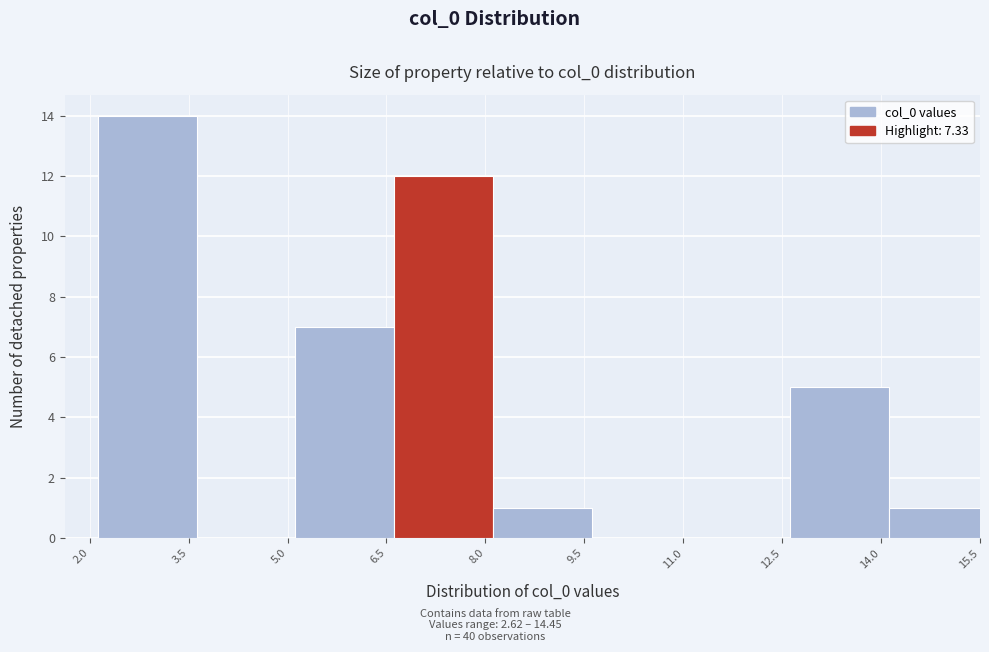

Reading left to right, list every bar in this chart as the range it spans on the x-axis followed by its height. Neither the bar edges nor the heights are printed on the chart, so give them approximately, as read against the axes.

2.2 to 3.6: 14
3.6 to 5.2: 0
5.2 to 6.6: 7
6.6 to 8.2: 12
8.2 to 9.6: 1
9.6 to 11.2: 0
11.2 to 12.6: 0
12.6 to 14.2: 5
14.2 to 15.6: 1